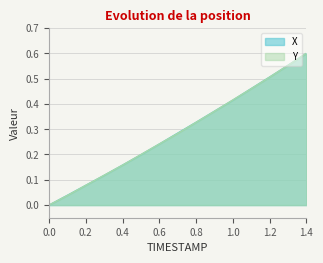

The value of X at 1.3 is 0.8. True or false?

False